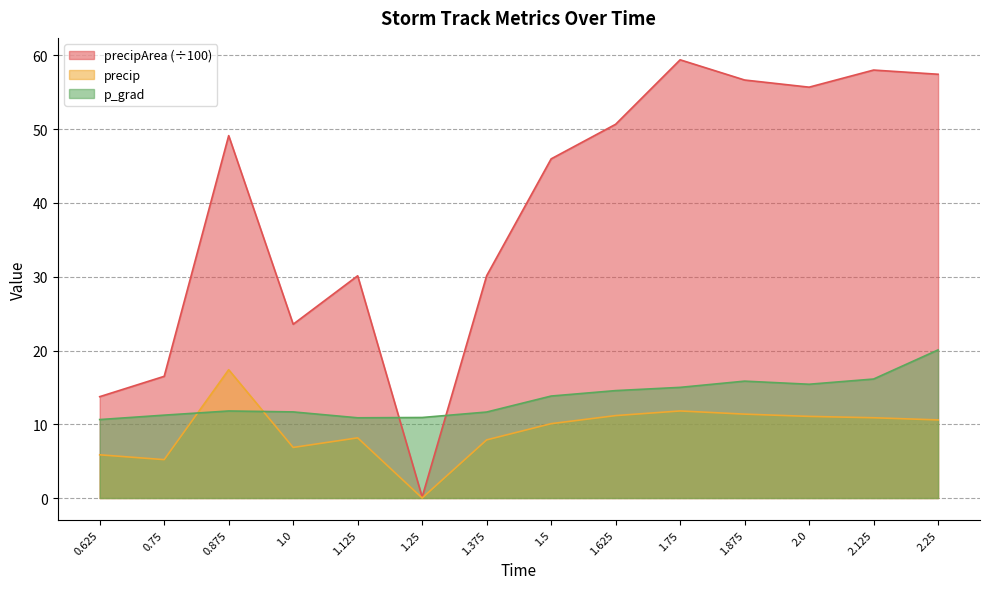

Which label corresponds to the smallest value in the chart?

1.25